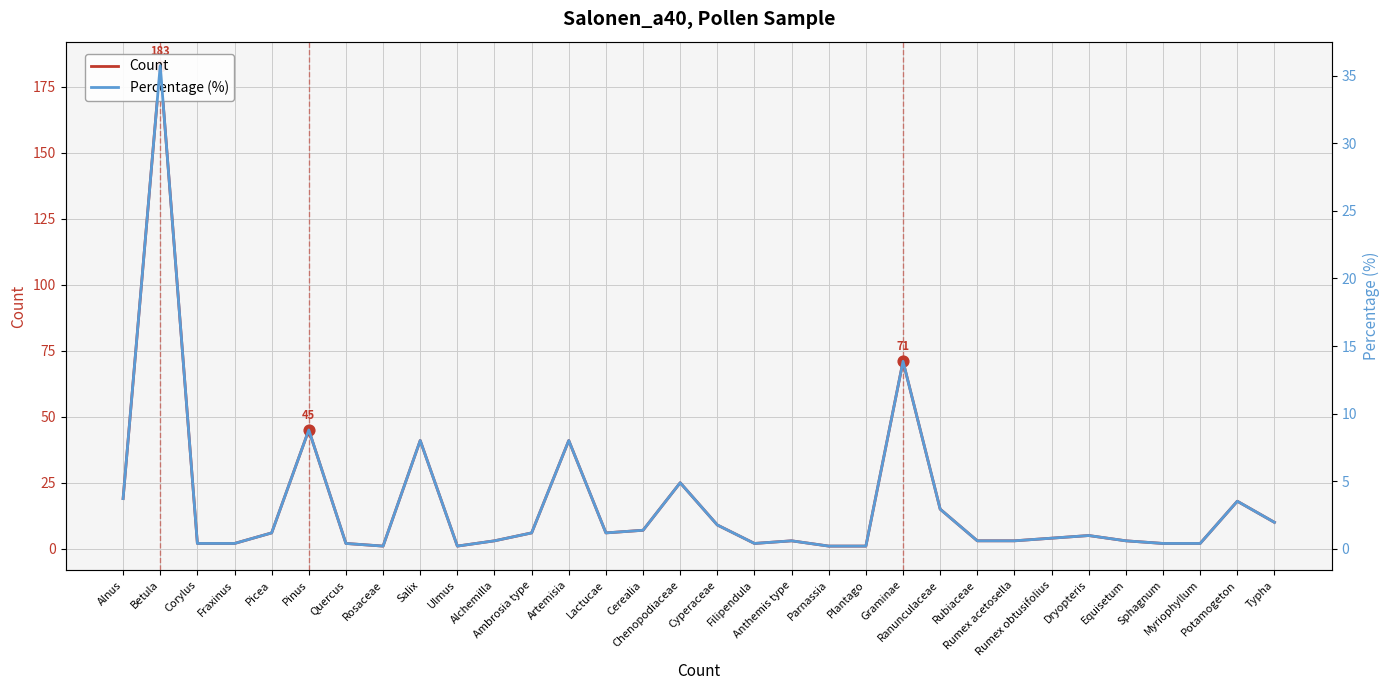

Which series has the largest Y range (max minus min)?

Count